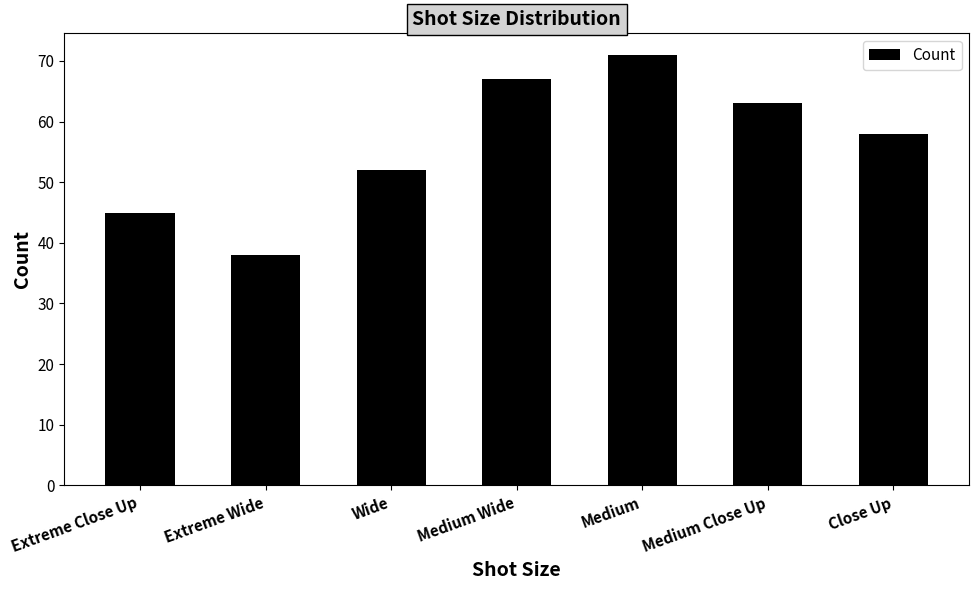

What is the sum of the values at Extreme Close Up and Wide?

97